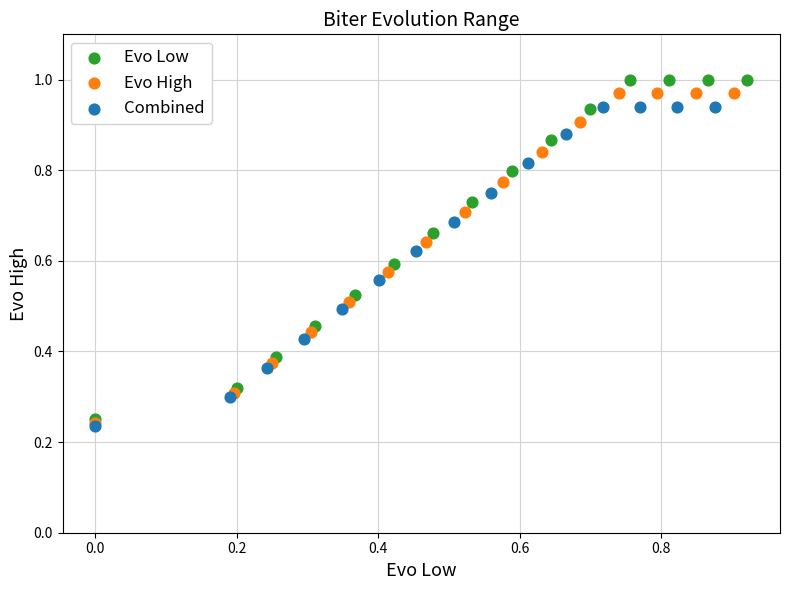

Which series reaches the maximum Y coordinate?

Evo Low